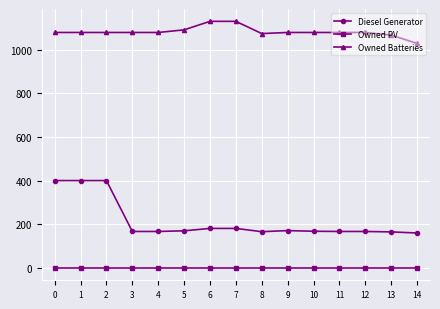

What is the average value of the Owned Batteries series?

1081.1